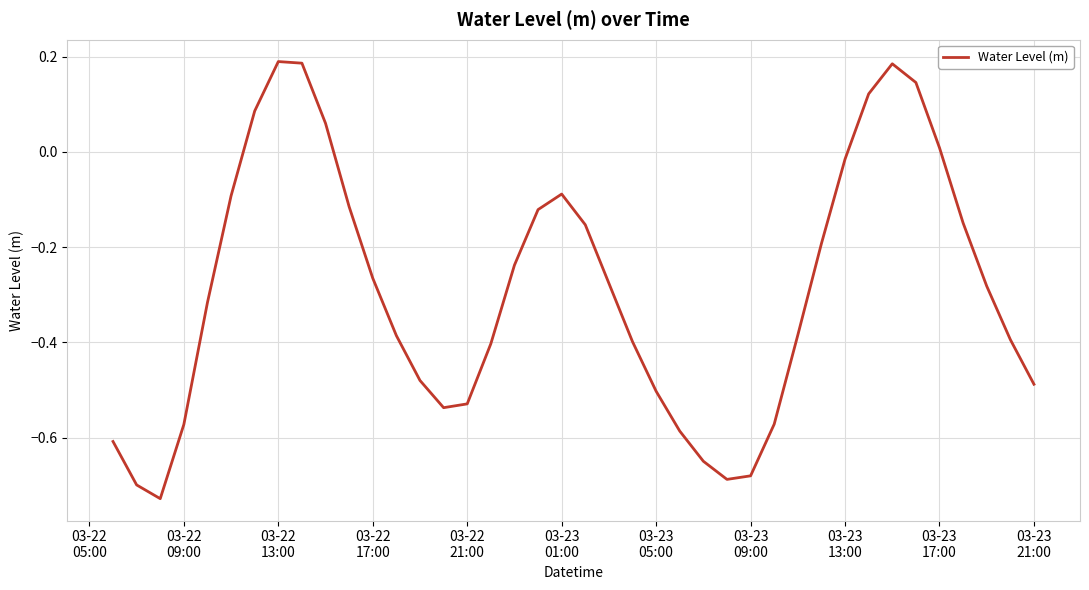

What is the difference between the maximum and minimum values?

0.9